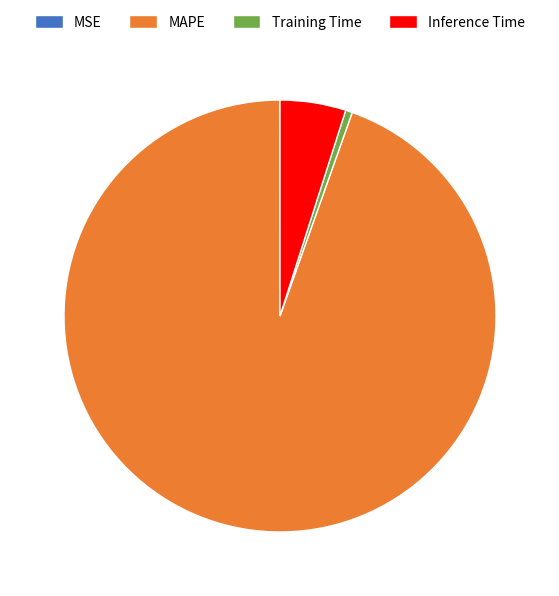

Is it true that MAPE is 88% of the pie?

False